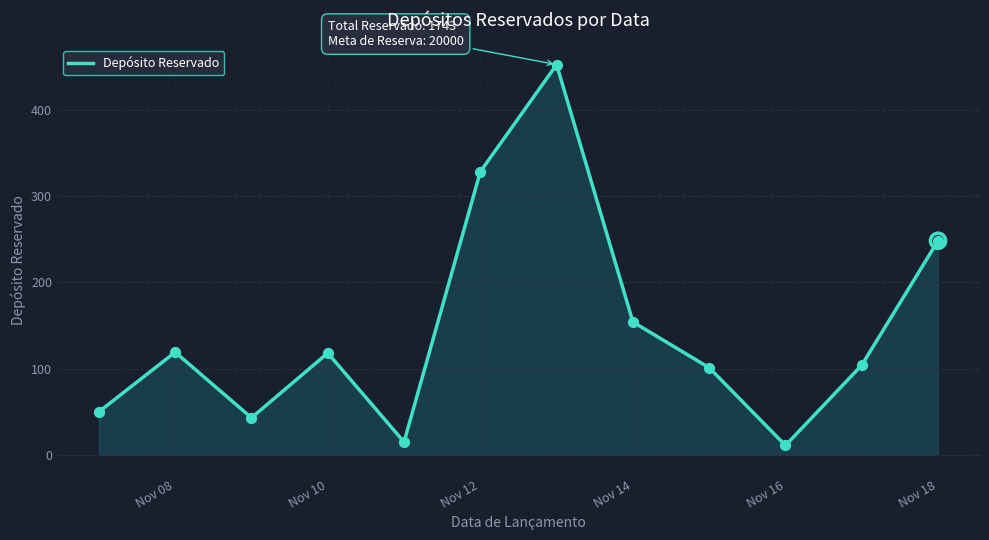

What is the greatest value displayed?

452